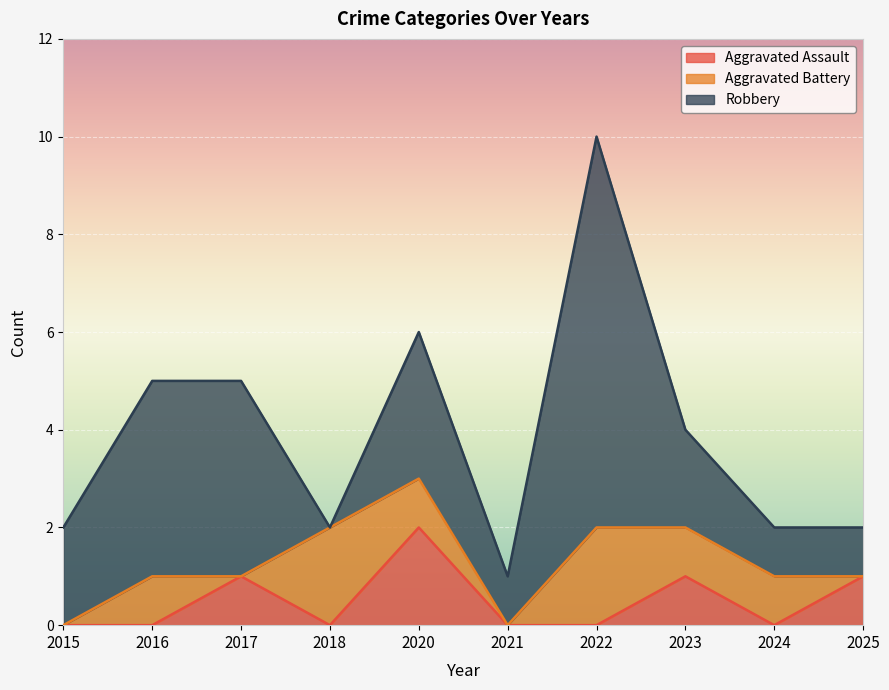

Reading left to right, what are all the values shown in this chart?

Aggravated Assault: 2015=0	2016=0	2017=1	2018=0	2020=2	2021=0	2022=0	2023=1	2024=0	2025=1
Aggravated Battery: 2015=0	2016=1	2017=0	2018=2	2020=1	2021=0	2022=2	2023=1	2024=1	2025=0
Robbery: 2015=2	2016=4	2017=4	2018=0	2020=3	2021=1	2022=8	2023=2	2024=1	2025=1